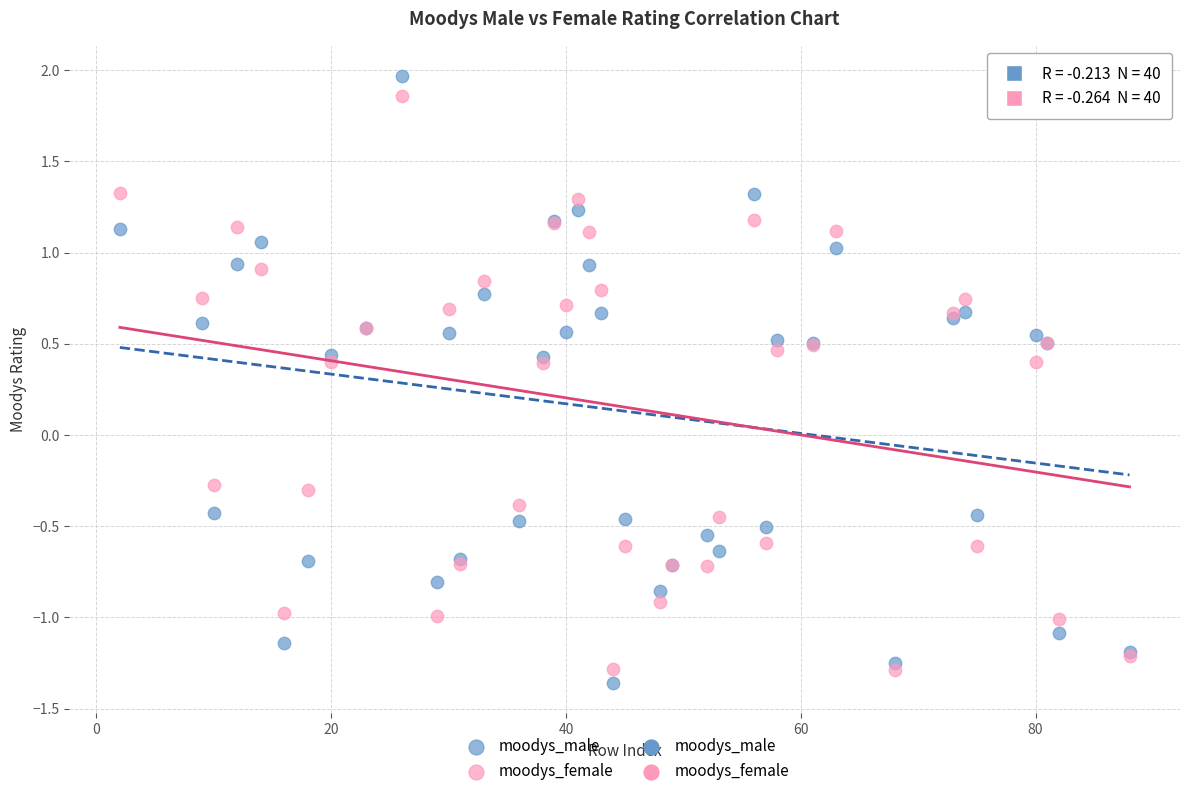

Which series reaches the maximum Y coordinate?

moodys_male